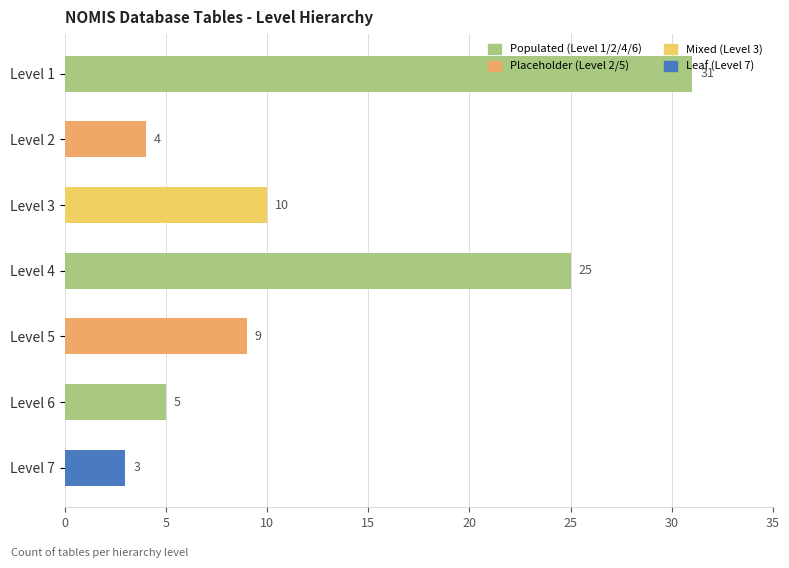

The value at Level 4 is 16. True or false?

False